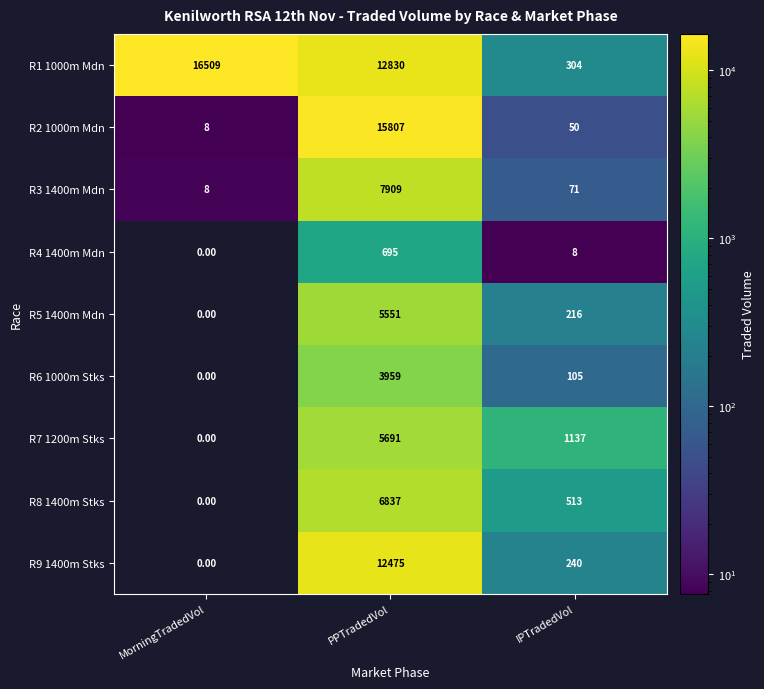

At which label does R2 1000m Mdn reach its minimum?

MorningTradedVol